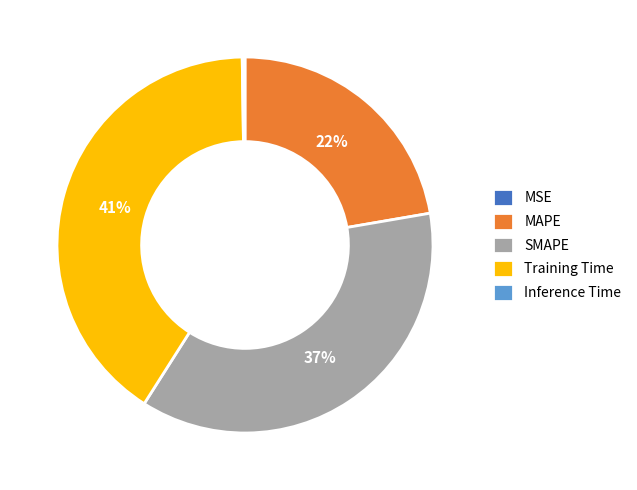

To the nearest percent, what portion does MAPE represent?

22%